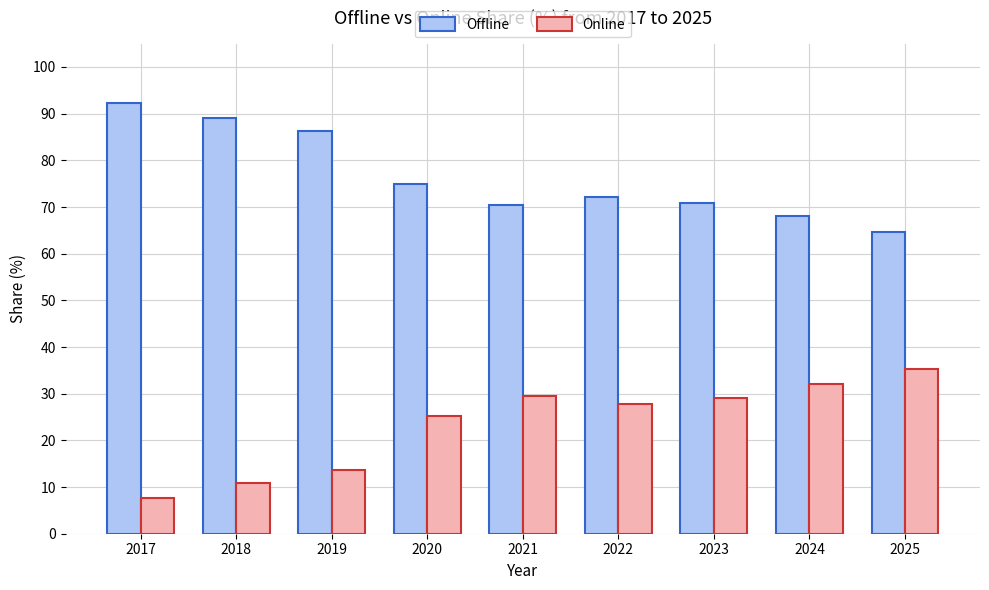

List the series in order of their peak value, highest first.

Offline, Online